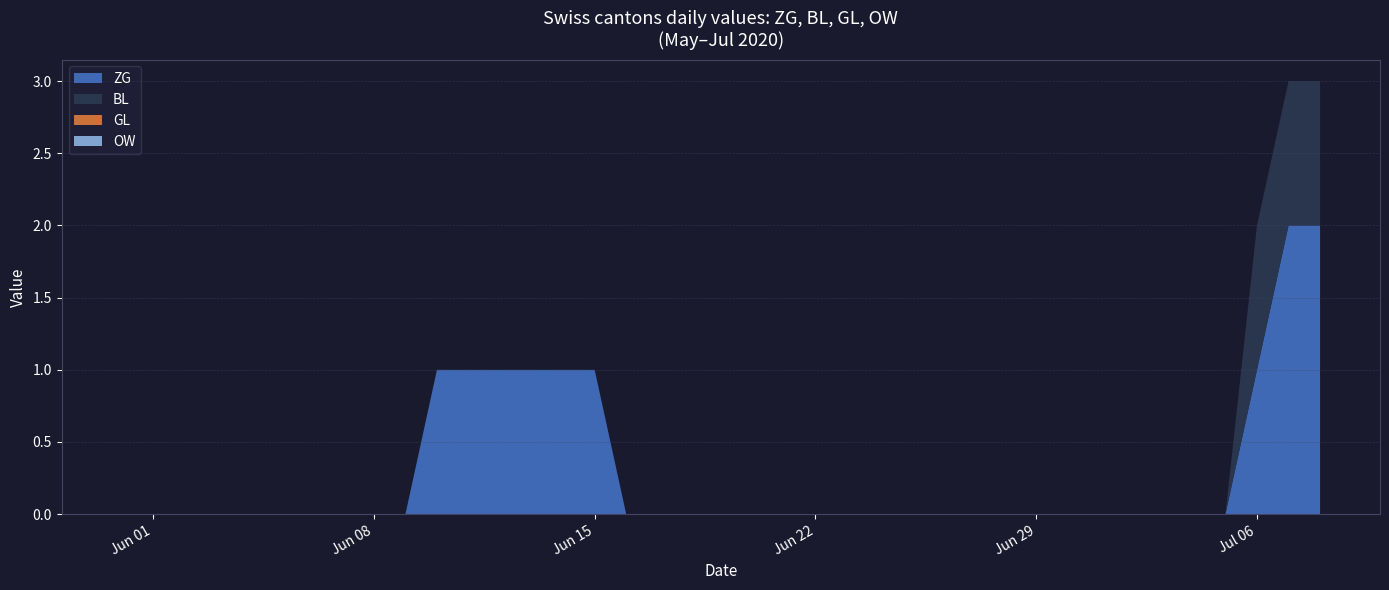

Reading left to right, what are all the values shown in this chart?

ZG: 2020-05-31=0	2020-06-01=0	2020-06-02=0	2020-06-03=0	2020-06-04=0	2020-06-05=0	2020-06-06=0	2020-06-07=0	2020-06-08=0	2020-06-09=0	2020-06-10=1	2020-06-11=1	2020-06-12=1	2020-06-13=1	2020-06-14=1	2020-06-15=1	2020-06-16=0	2020-06-17=0	2020-06-18=0	2020-06-19=0	2020-06-20=0	2020-06-21=0	2020-06-22=0	2020-06-23=0	2020-06-24=0	2020-06-25=0	2020-06-26=0	2020-06-27=0	2020-06-28=0	2020-06-29=0	2020-06-30=0	2020-07-01=0	2020-07-02=0	2020-07-03=0	2020-07-04=0	2020-07-05=0	2020-07-06=1	2020-07-07=2	2020-07-08=2
BL: 2020-05-31=0	2020-06-01=0	2020-06-02=0	2020-06-03=0	2020-06-04=0	2020-06-05=0	2020-06-06=0	2020-06-07=0	2020-06-08=0	2020-06-09=0	2020-06-10=0	2020-06-11=0	2020-06-12=0	2020-06-13=0	2020-06-14=0	2020-06-15=0	2020-06-16=0	2020-06-17=0	2020-06-18=0	2020-06-19=0	2020-06-20=0	2020-06-21=0	2020-06-22=0	2020-06-23=0	2020-06-24=0	2020-06-25=0	2020-06-26=0	2020-06-27=0	2020-06-28=0	2020-06-29=0	2020-06-30=0	2020-07-01=0	2020-07-02=0	2020-07-03=0	2020-07-04=0	2020-07-05=0	2020-07-06=1	2020-07-07=1	2020-07-08=1
GL: 2020-05-31=0	2020-06-01=0	2020-06-02=0	2020-06-03=0	2020-06-04=0	2020-06-05=0	2020-06-06=0	2020-06-07=0	2020-06-08=0	2020-06-09=0	2020-06-10=0	2020-06-11=0	2020-06-12=0	2020-06-13=0	2020-06-14=0	2020-06-15=0	2020-06-16=0	2020-06-17=0	2020-06-18=0	2020-06-19=0	2020-06-20=0	2020-06-21=0	2020-06-22=0	2020-06-23=0	2020-06-24=0	2020-06-25=0	2020-06-26=0	2020-06-27=0	2020-06-28=0	2020-06-29=0	2020-06-30=0	2020-07-01=0	2020-07-02=0	2020-07-03=0	2020-07-04=0	2020-07-05=0	2020-07-06=0	2020-07-07=0	2020-07-08=0
OW: 2020-05-31=0	2020-06-01=0	2020-06-02=0	2020-06-03=0	2020-06-04=0	2020-06-05=0	2020-06-06=0	2020-06-07=0	2020-06-08=0	2020-06-09=0	2020-06-10=0	2020-06-11=0	2020-06-12=0	2020-06-13=0	2020-06-14=0	2020-06-15=0	2020-06-16=0	2020-06-17=0	2020-06-18=0	2020-06-19=0	2020-06-20=0	2020-06-21=0	2020-06-22=0	2020-06-23=0	2020-06-24=0	2020-06-25=0	2020-06-26=0	2020-06-27=0	2020-06-28=0	2020-06-29=0	2020-06-30=0	2020-07-01=0	2020-07-02=0	2020-07-03=0	2020-07-04=0	2020-07-05=0	2020-07-06=0	2020-07-07=0	2020-07-08=0